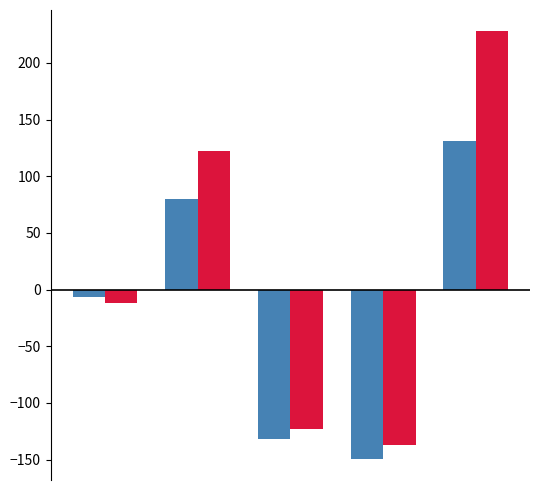

What is the maximum value shown in the chart?

227.8